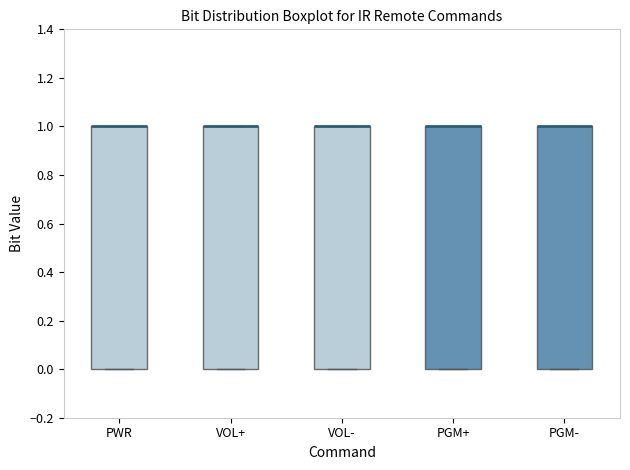

Reading left to right, transcribe this box plot: for each box, give where its median line is, the range the box spans, and where its two whiskers end, as read against the y-axis. The values are not printed on the chart, so give them approximately, as read against the axis.

PWR: median 1 (drawn on the box's upper edge), box 0 to 1, whiskers 0 to 1
VOL+: median 1 (drawn on the box's upper edge), box 0 to 1, whiskers 0 to 1
VOL-: median 1 (drawn on the box's upper edge), box 0 to 1, whiskers 0 to 1
PGM+: median 1 (drawn on the box's upper edge), box 0 to 1, whiskers 0 to 1
PGM-: median 1 (drawn on the box's upper edge), box 0 to 1, whiskers 0 to 1